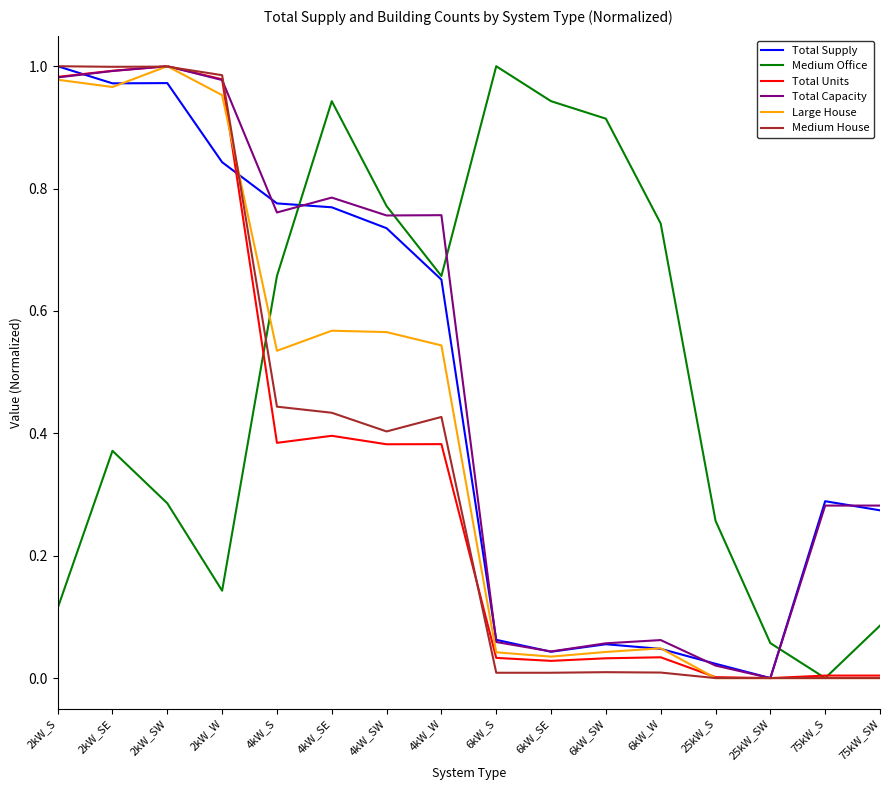

Is the value of Medium Office at 6kW_S greater than the value of Total Capacity at 4kW_W?

Yes